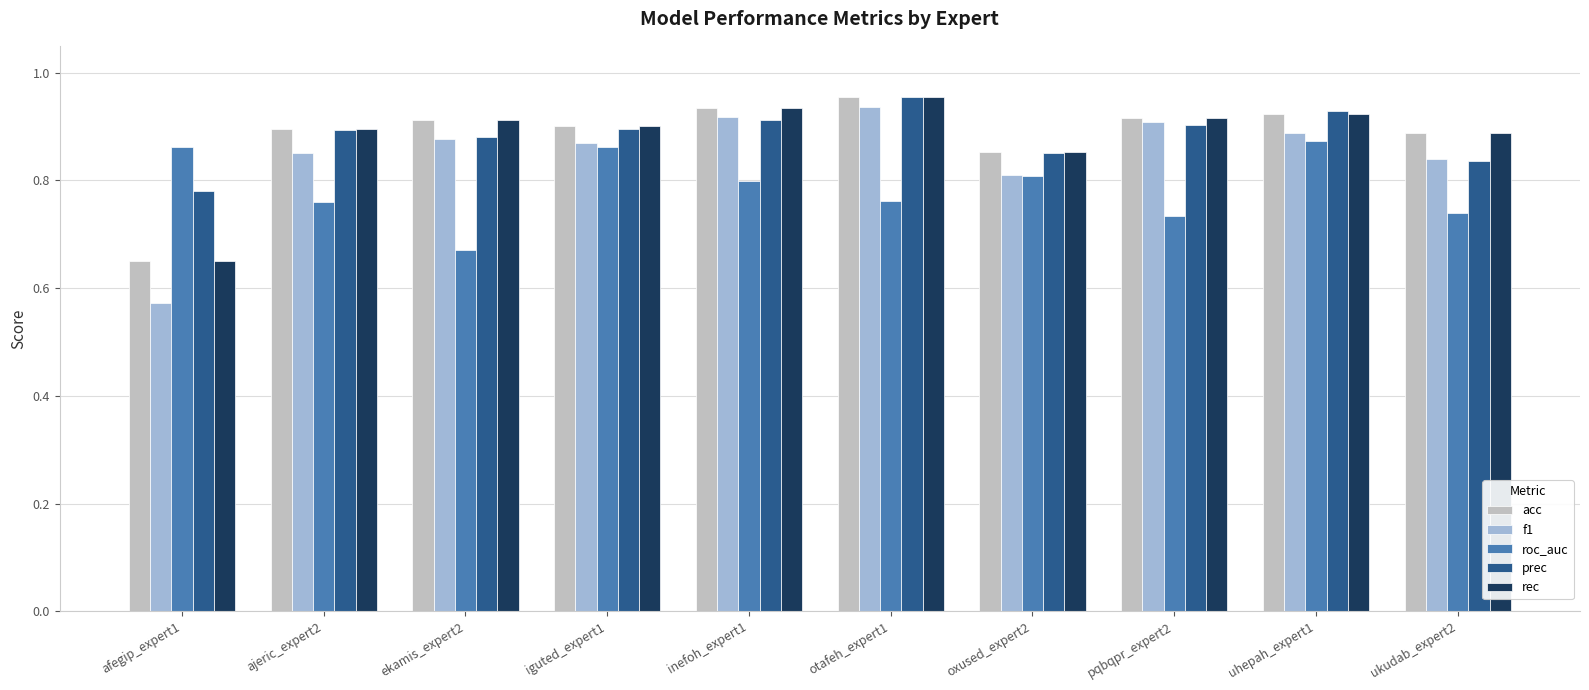

The value of acc at afegip_expert1 is 0.3. True or false?

False